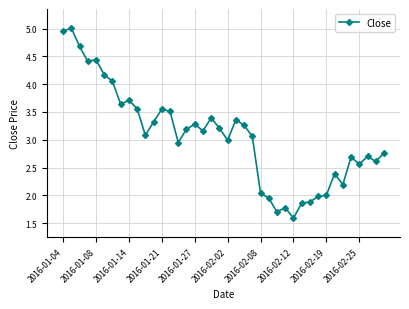

What is the sum of all values?

122.6